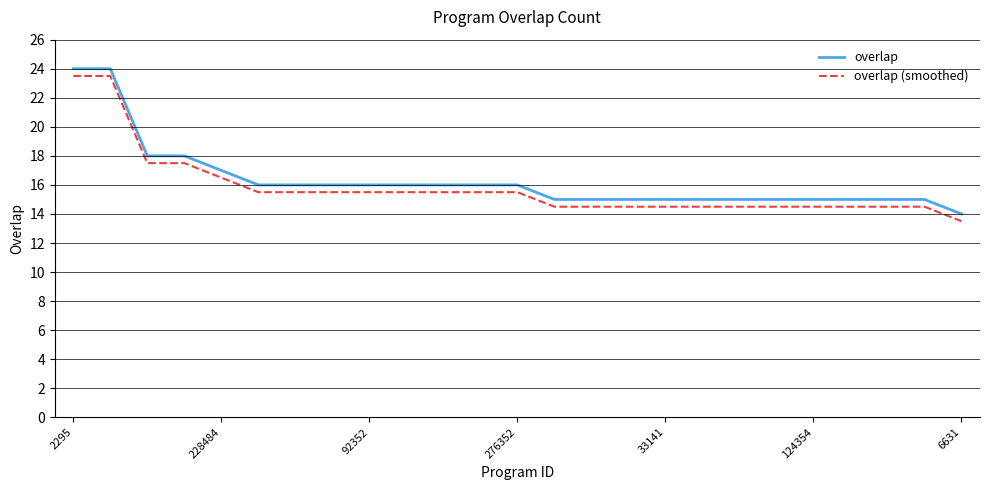

What is the difference between the maximum and minimum values in the overlap (smoothed) series?

10.0